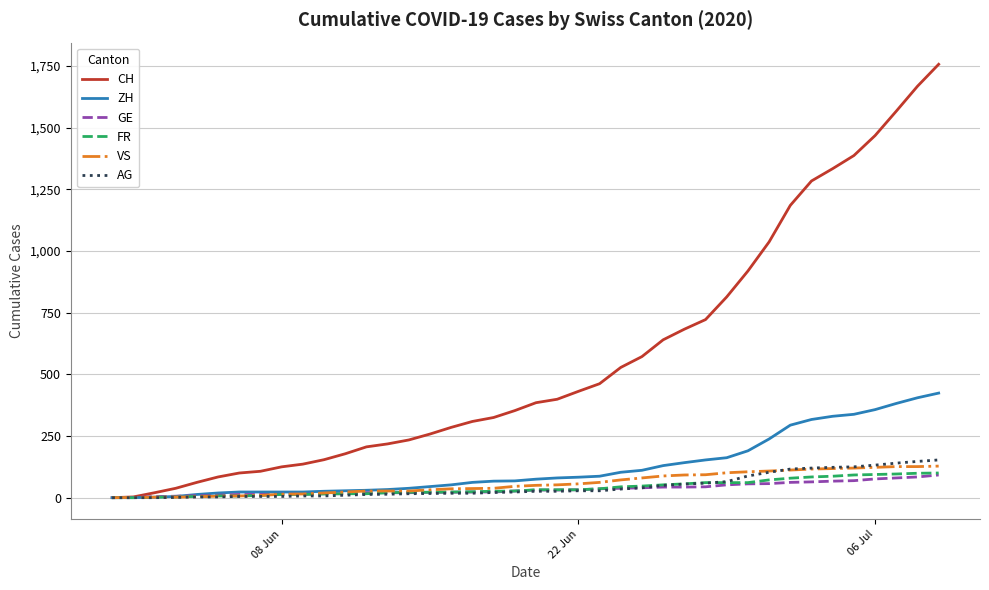

How many lines are shown in the chart?

6